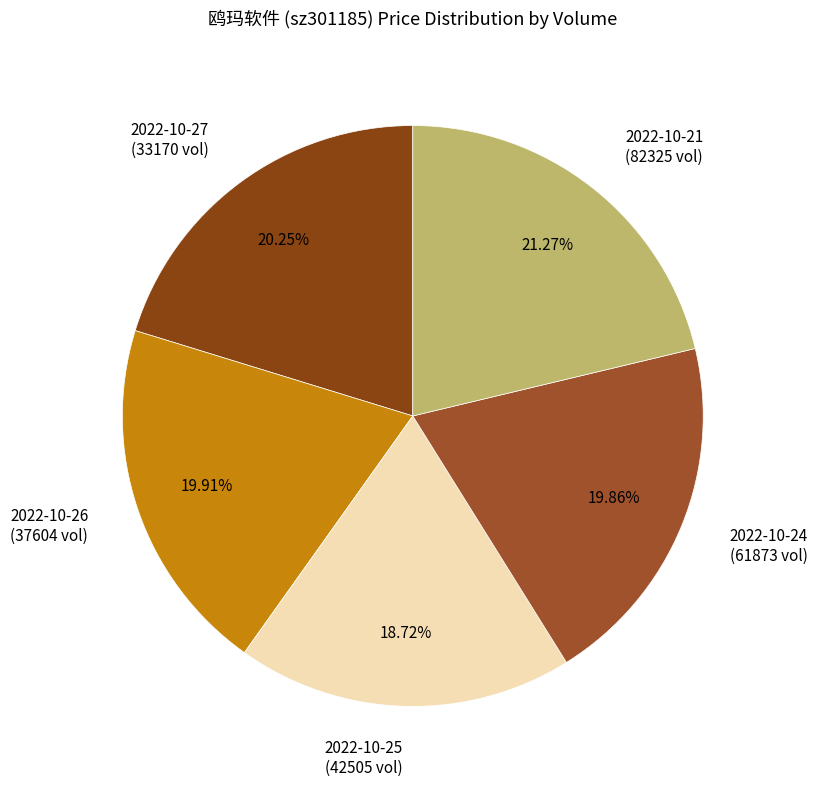

Which category has the biggest portion of the pie?

2022-10-21 (82325 vol)